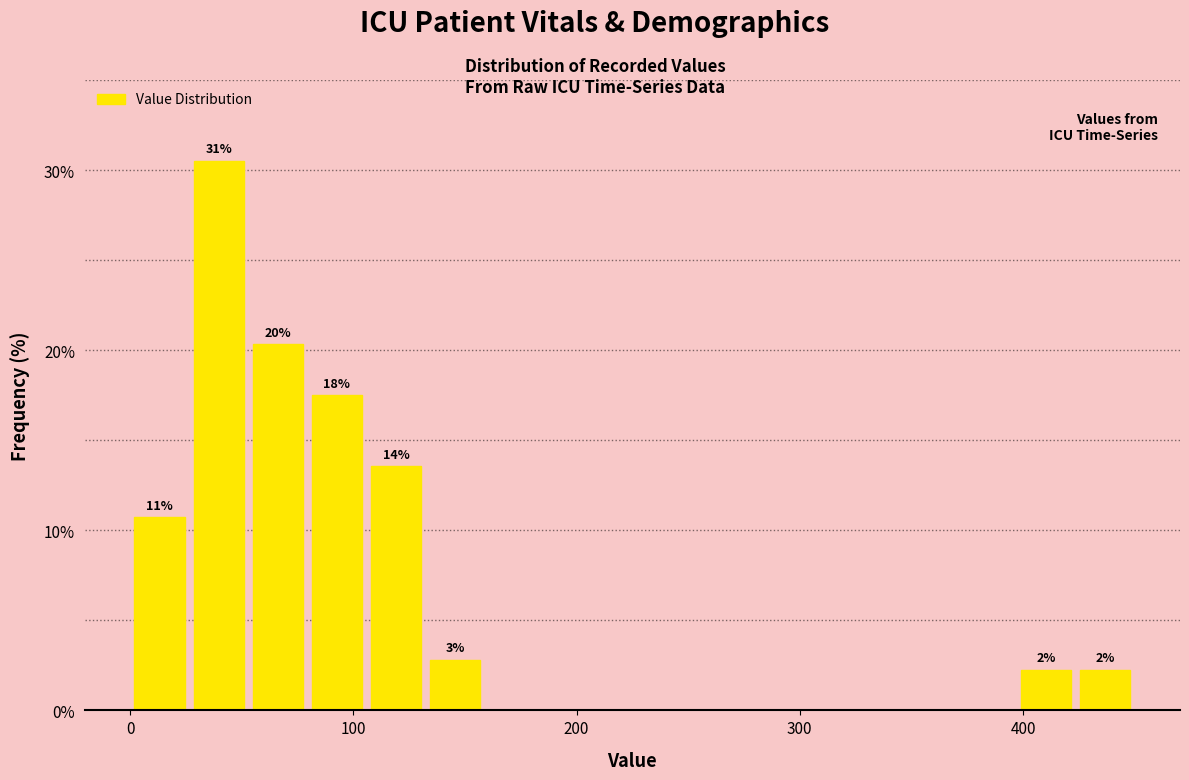

Around what value on the x-axis is the tallest bar? Give the approximate position of its centre, as read against the axis.

40